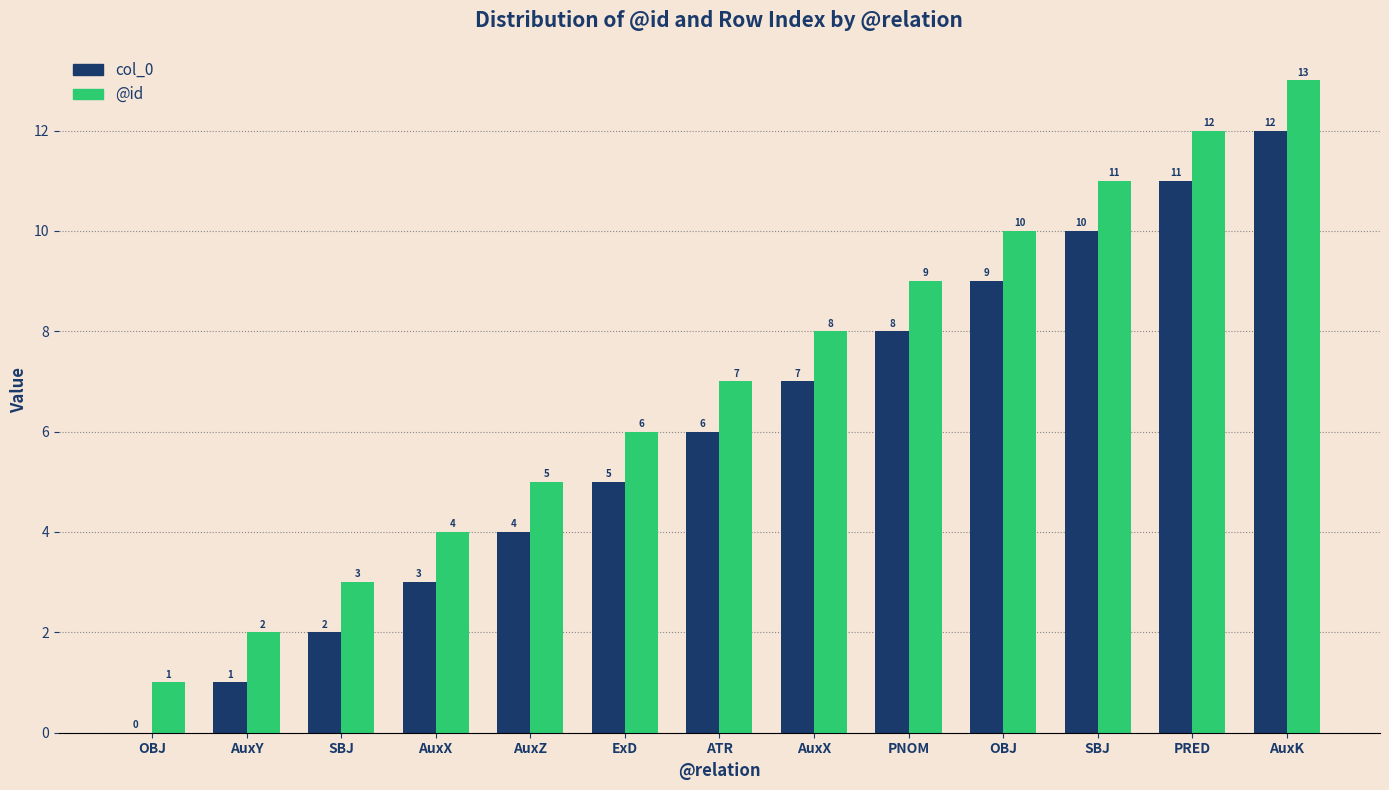

How many groups of bars are there?

13